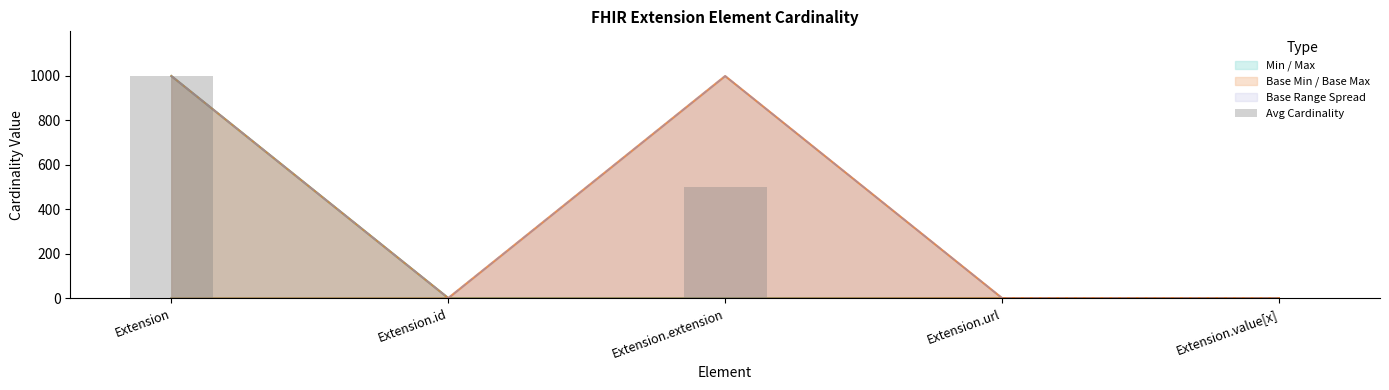

Reading left to right, transcribe all the data shown in this chart.

Extension=999.0	Extension.id=1.0	Extension.extension=499.5	Extension.url=1.0	Extension.value[x]=1.0